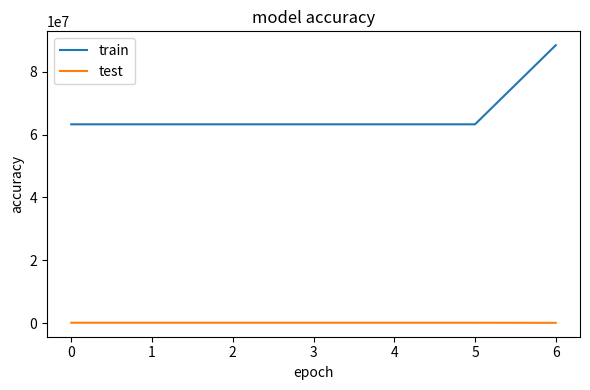

What are all the series names shown in the legend?

train, test